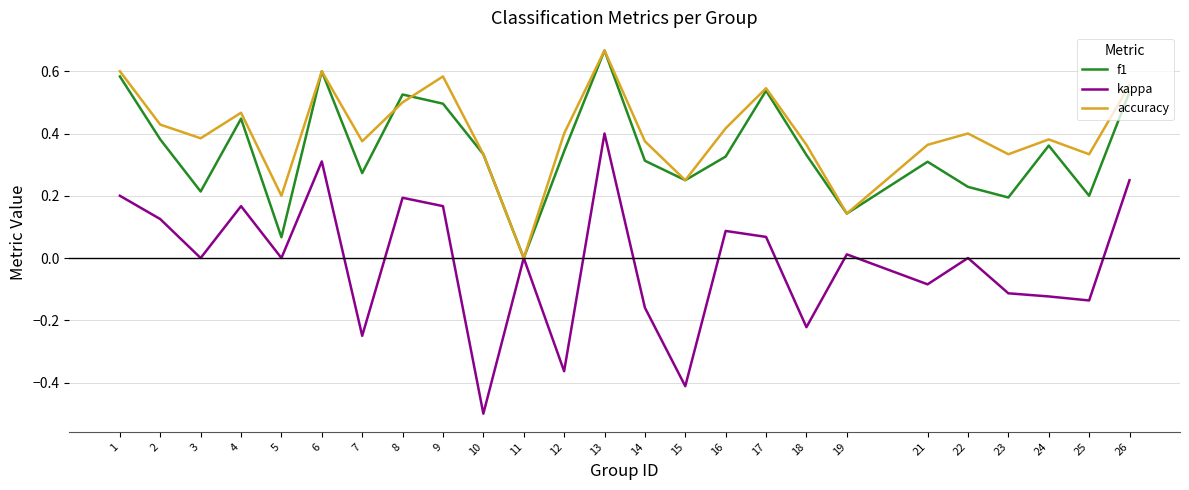

What is the sum of the kappa values at 18 and 24?

-0.3